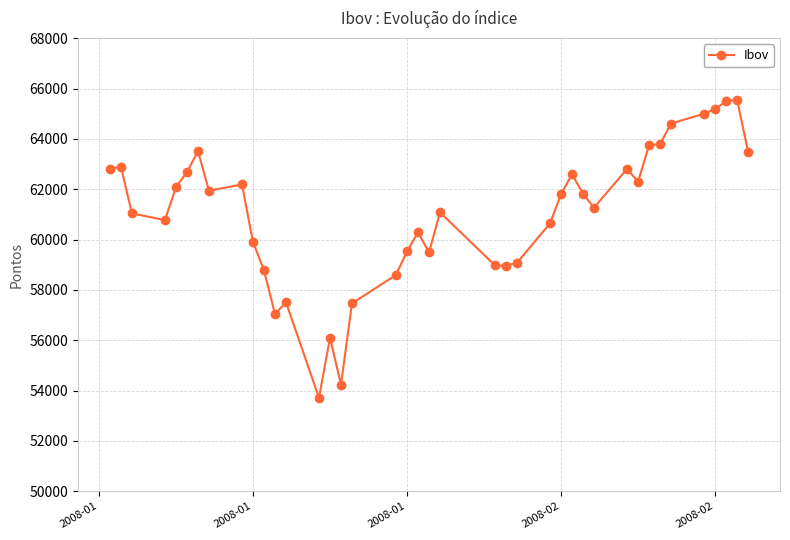

What is the value of the 5th point from the left?

62081